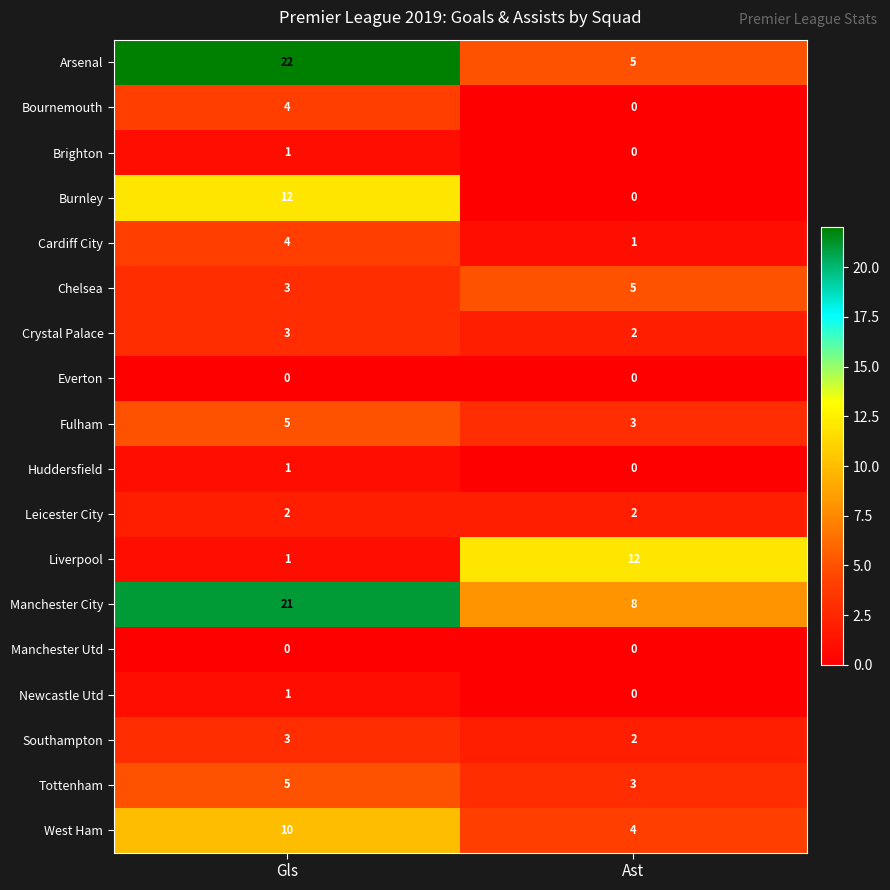

What is the sum of the Burnley values at Gls and Ast?

12